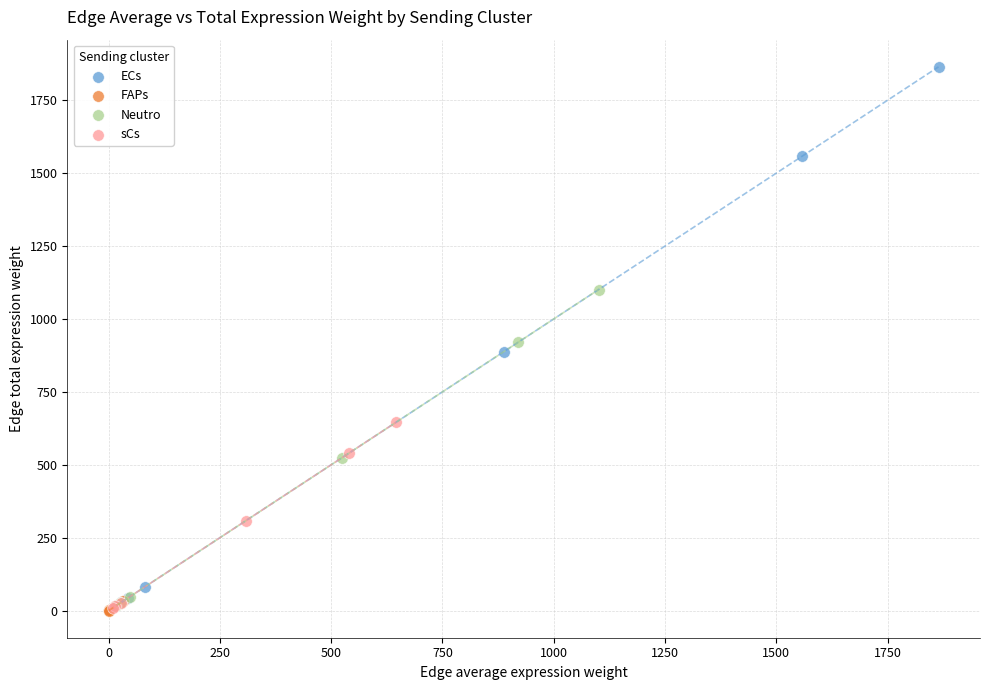

What are all the series names shown in the legend?

ECs, FAPs, Neutro, sCs